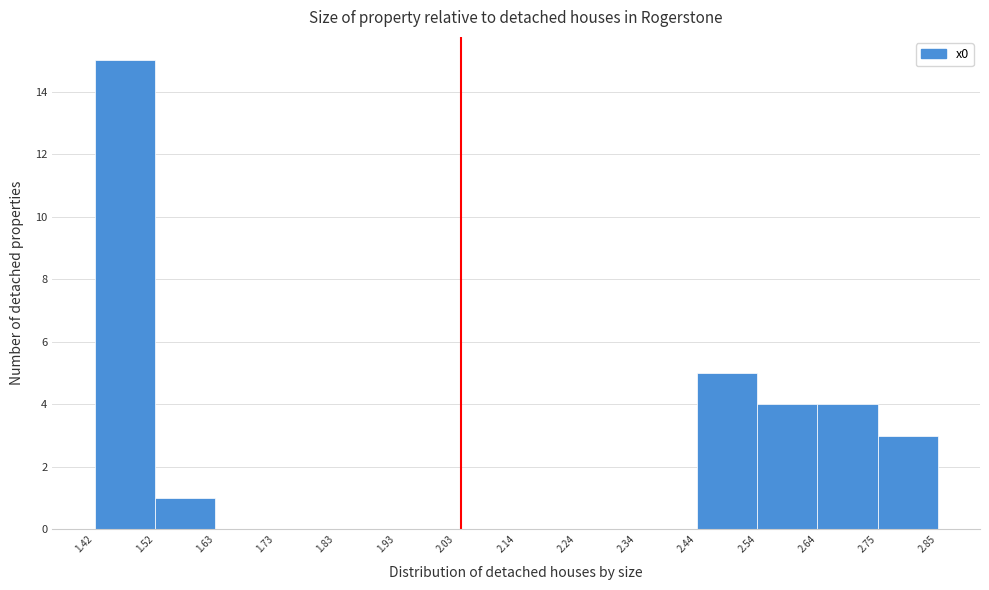

What is the height of the bar covering 1.52 to 1.63 on the x-axis? The values are not printed on the chart, so give them approximately, as read against the axis.

1